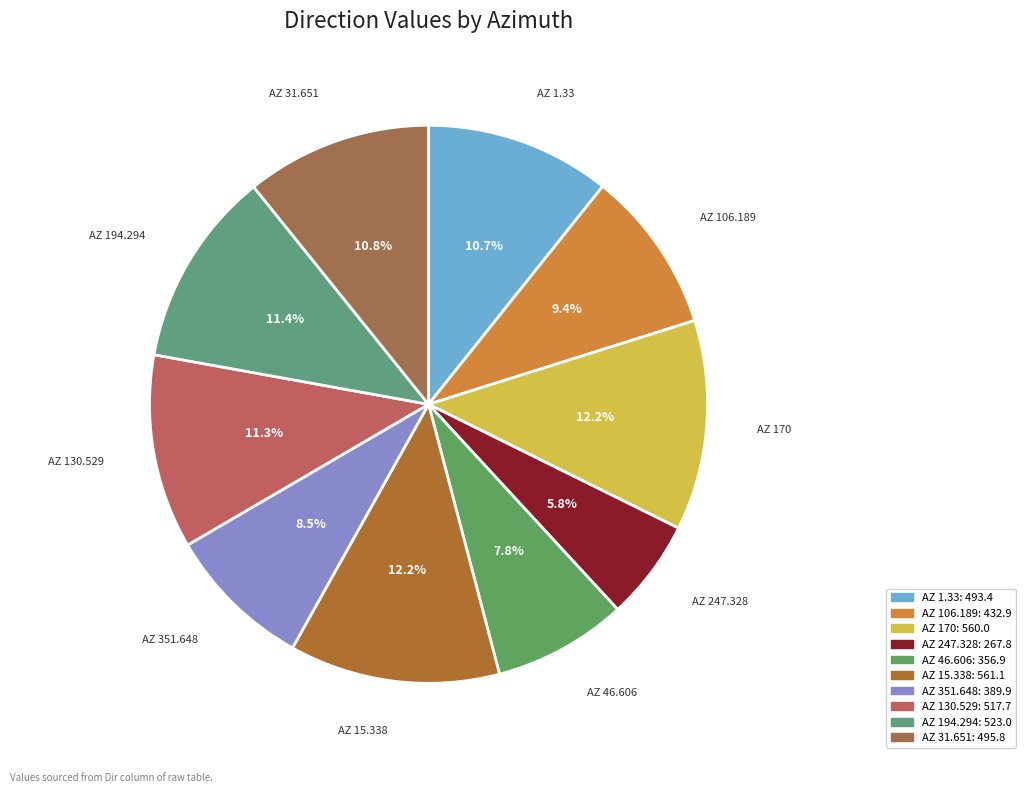

Is it true that AZ 351.648 is 2% of the pie?

False